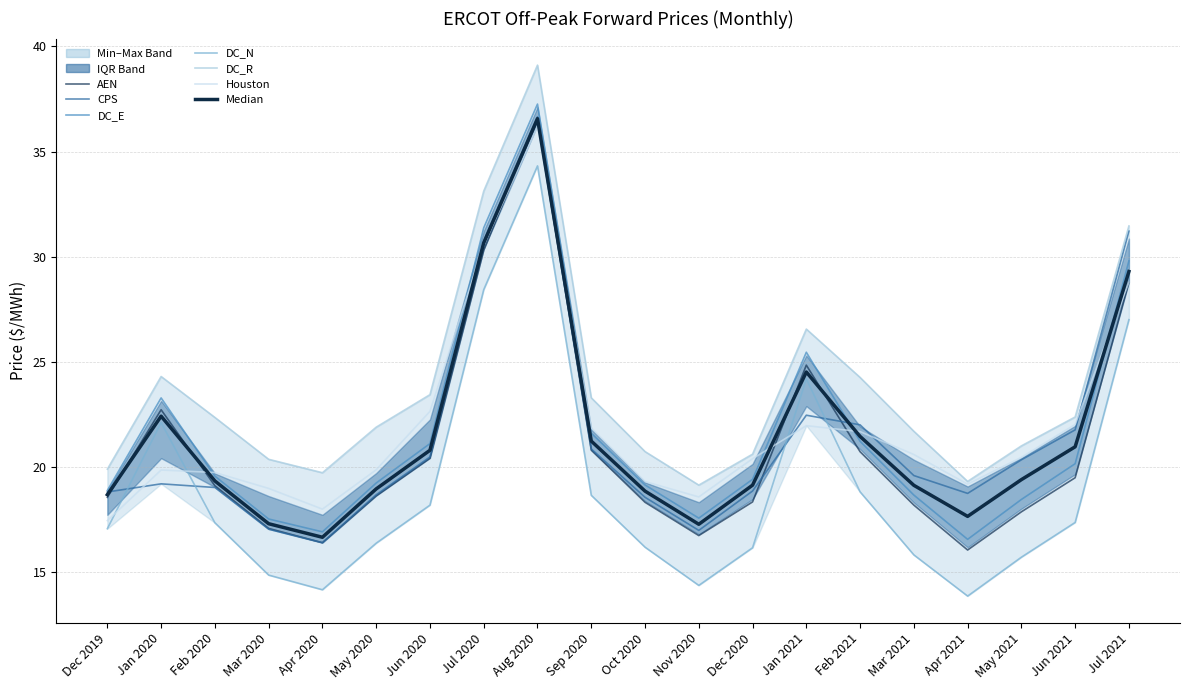

What is the total value across all series at May 2020?

114.7